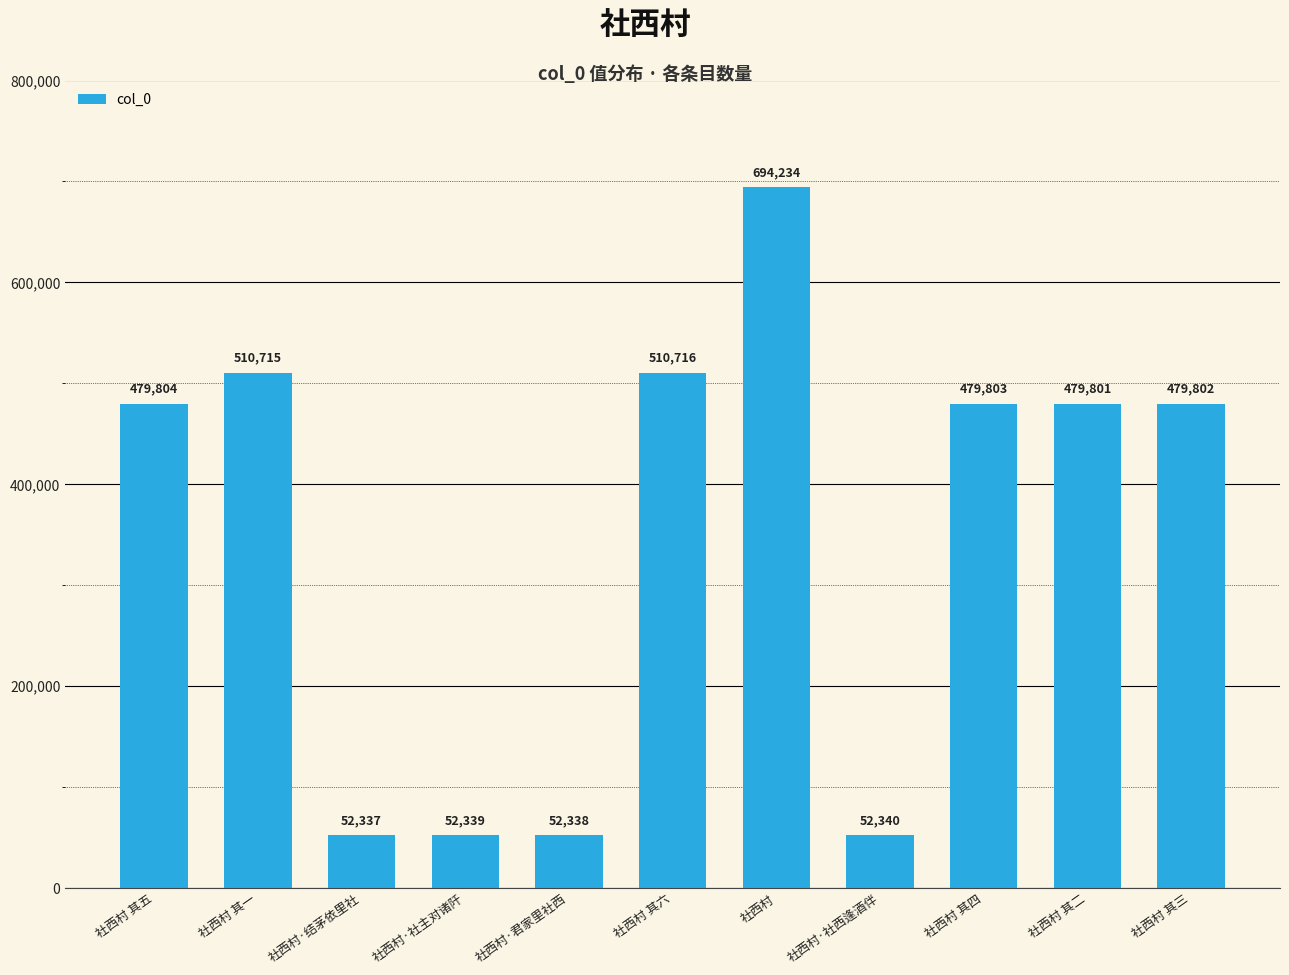

Reading left to right, list all the values displayed in this chart.

479804	510715	52337	52339	52338	510716	694234	52340	479803	479801	479802